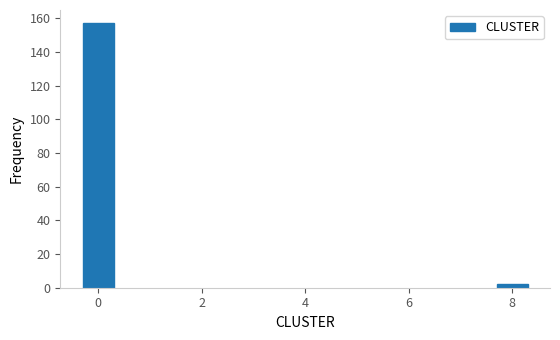

Reading right to left, extract all data points from this chart.

8=2	0=157